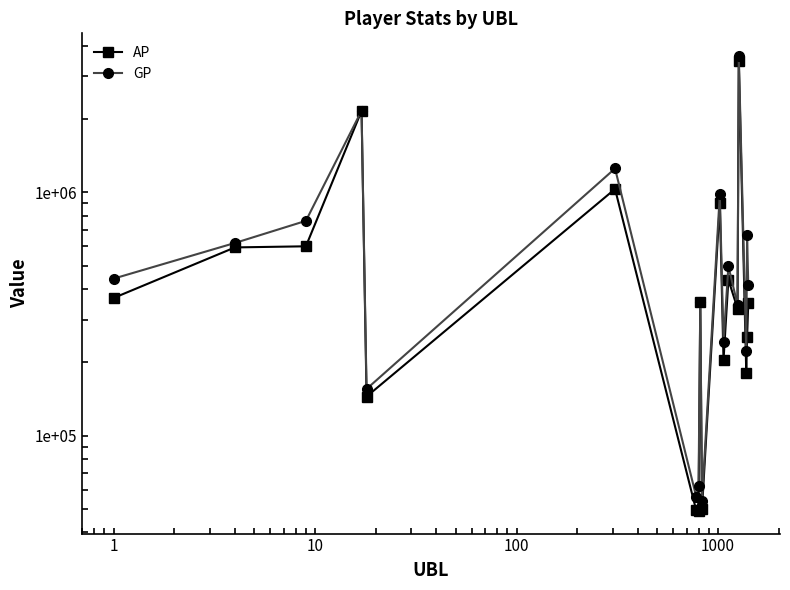

How many interior local peaks does the AP series have?

6